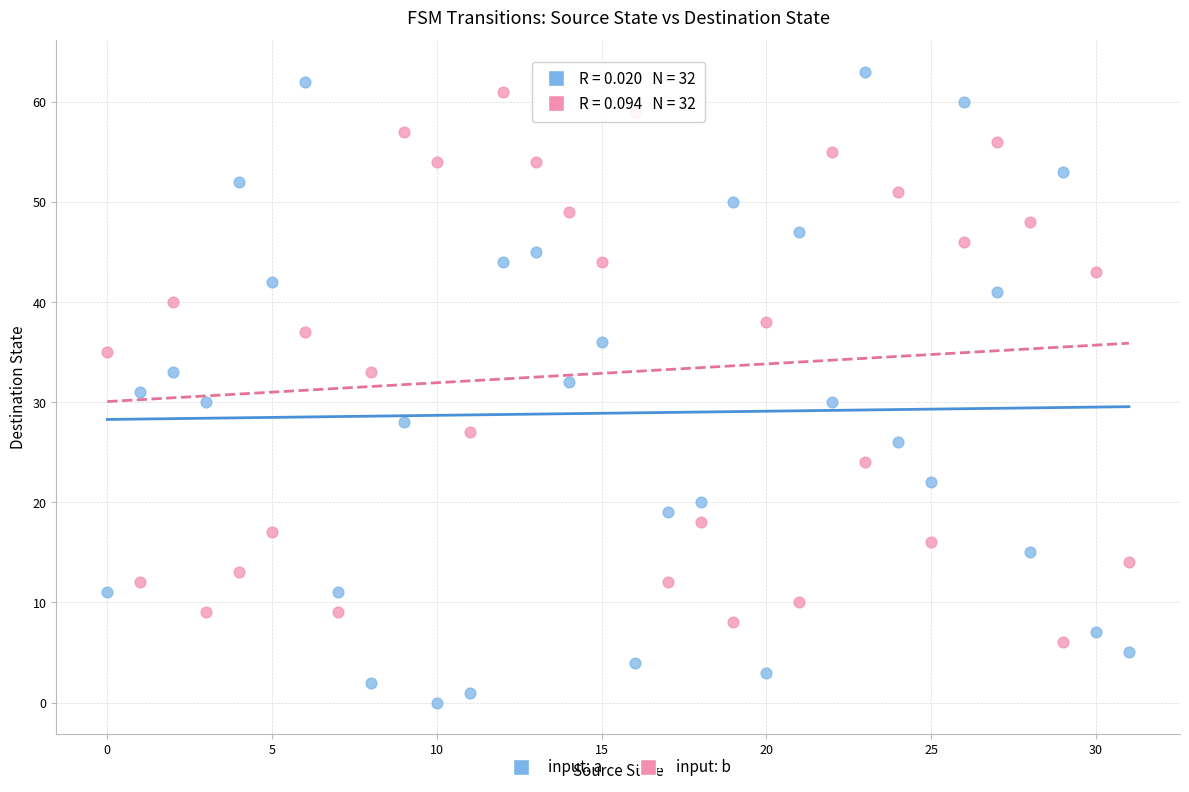

Which series contains the highest Y value?

input: a